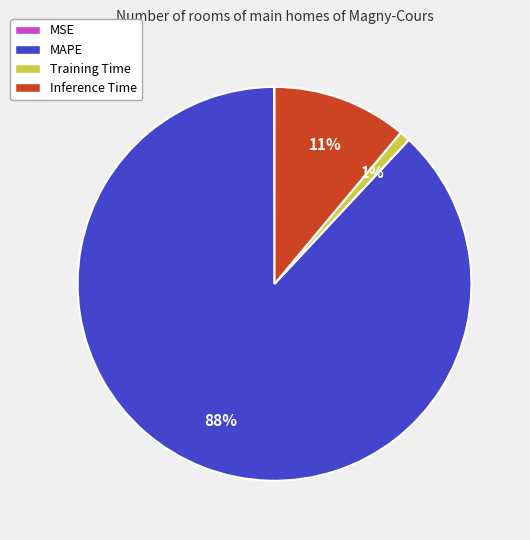

Is it true that Inference Time is 2% of the pie?

False